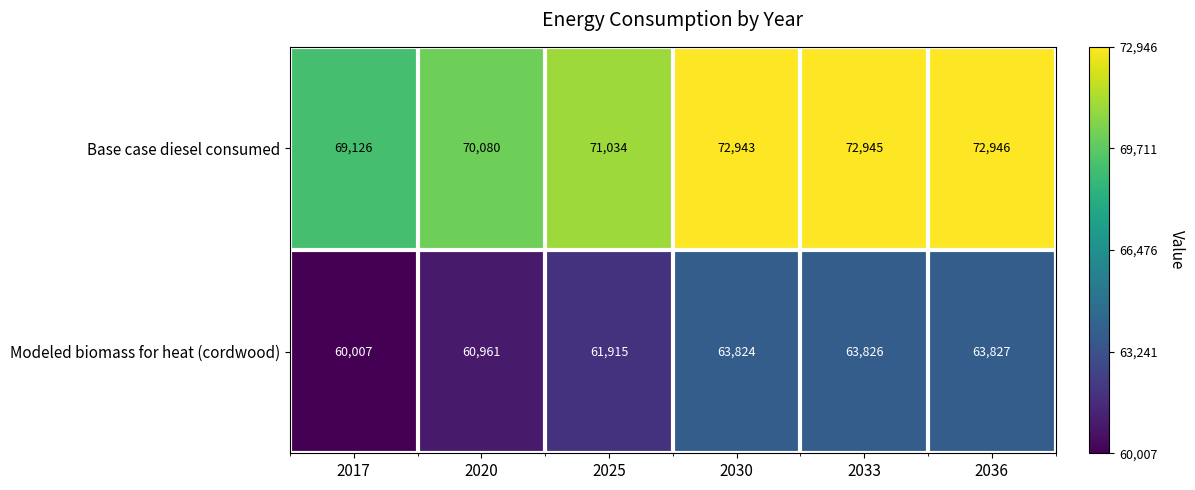

The value of Modeled biomass for heat (cordwood) at 2036 is 63827. True or false?

True